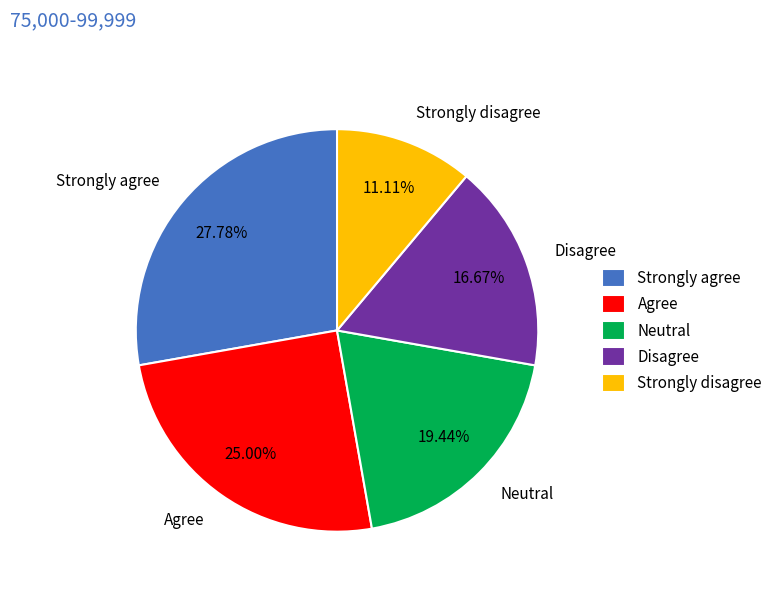

To the nearest percent, what is the difference between the largest and smallest slice percentages?

17%